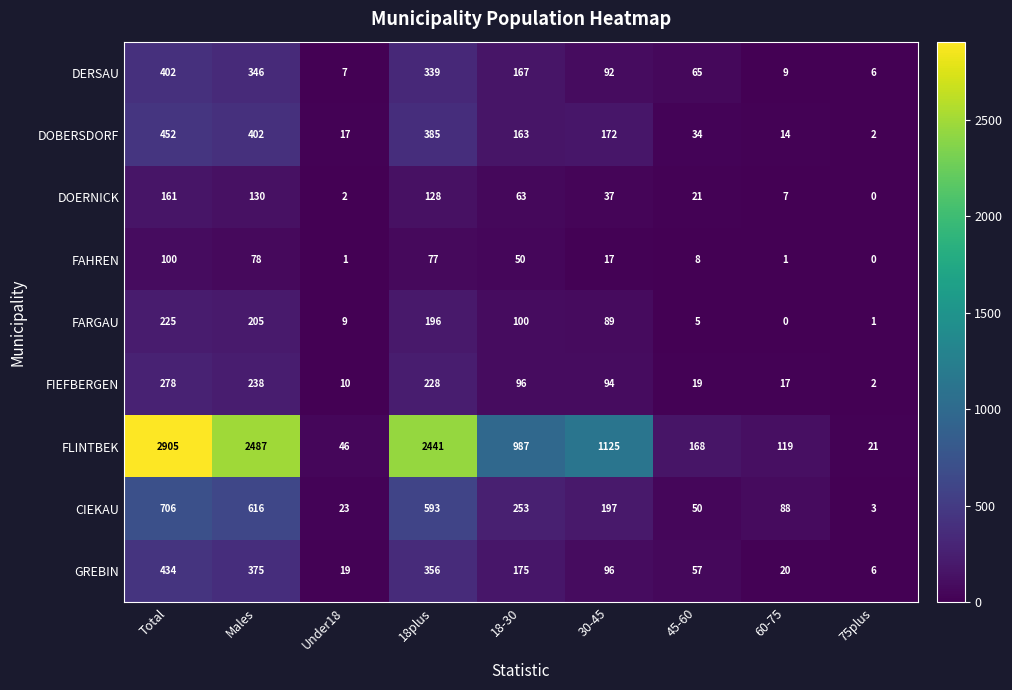

At which label does DERSAU first exceed 92?

Total